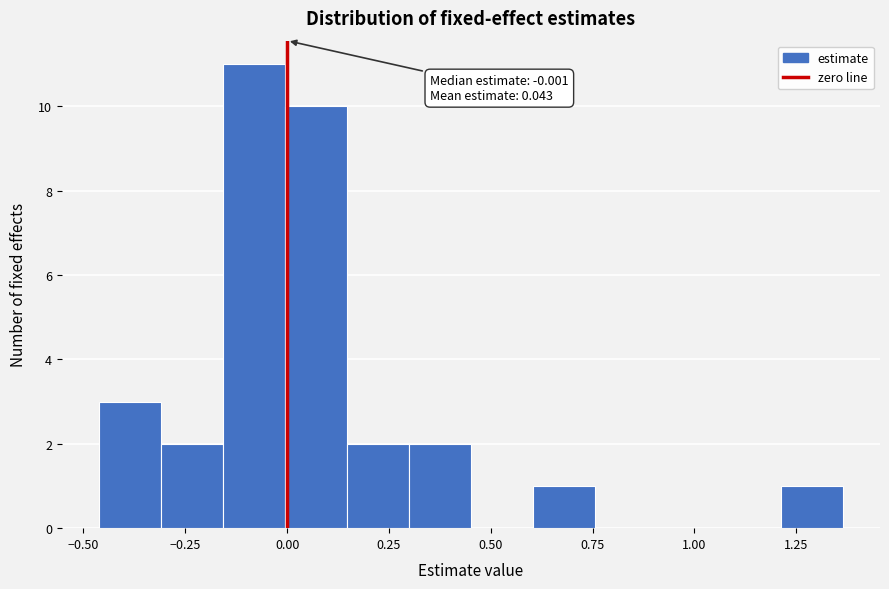

Read against the x-axis, roughly where is the centre of the tallest bar?

-0.10